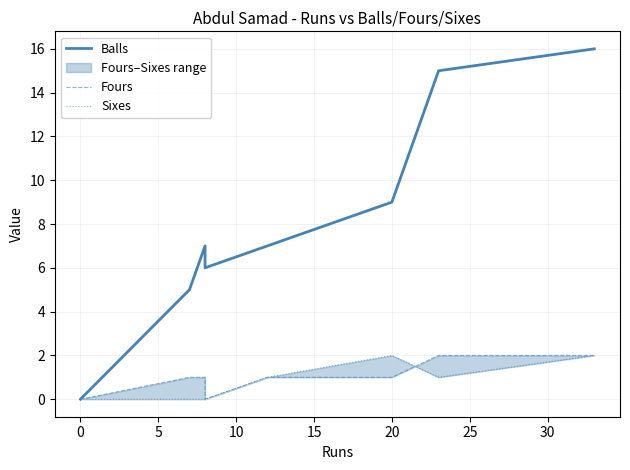

Which series changed the most between −5 and 15?

Balls